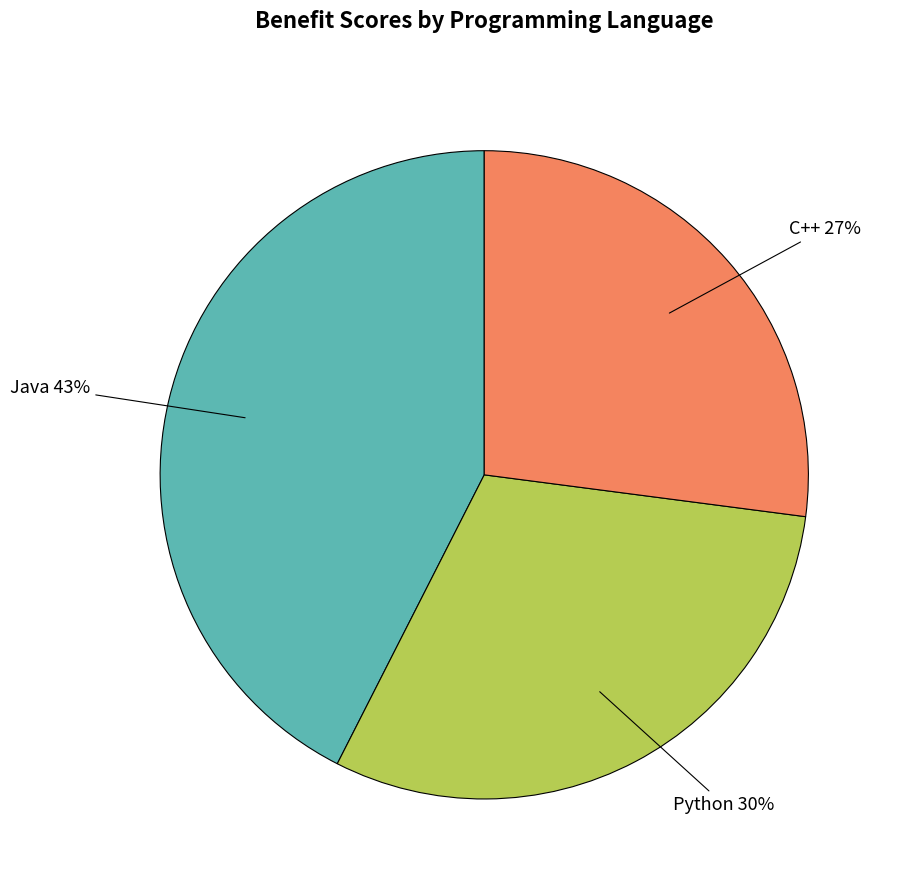

The Java slice represents 43% of the pie. True or false?

True